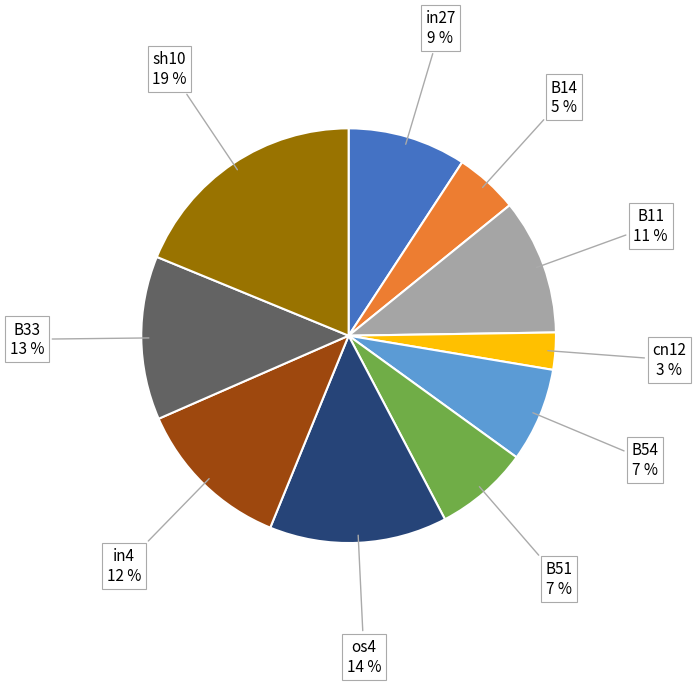

Count the number of slices in the pie.

10